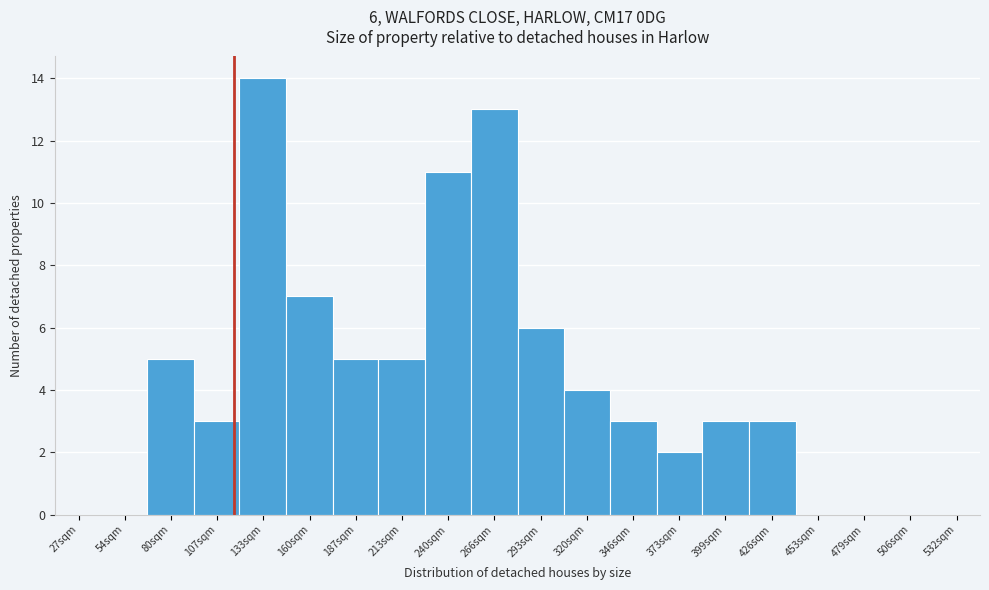

Reading left to right, what are all the values shown in this chart?

27sqm=0	54sqm=0	80sqm=5	107sqm=3	133sqm=14	160sqm=7	187sqm=5	213sqm=5	240sqm=11	266sqm=13	293sqm=6	320sqm=4	346sqm=3	373sqm=2	399sqm=3	426sqm=3	453sqm=0	479sqm=0	506sqm=0	532sqm=0